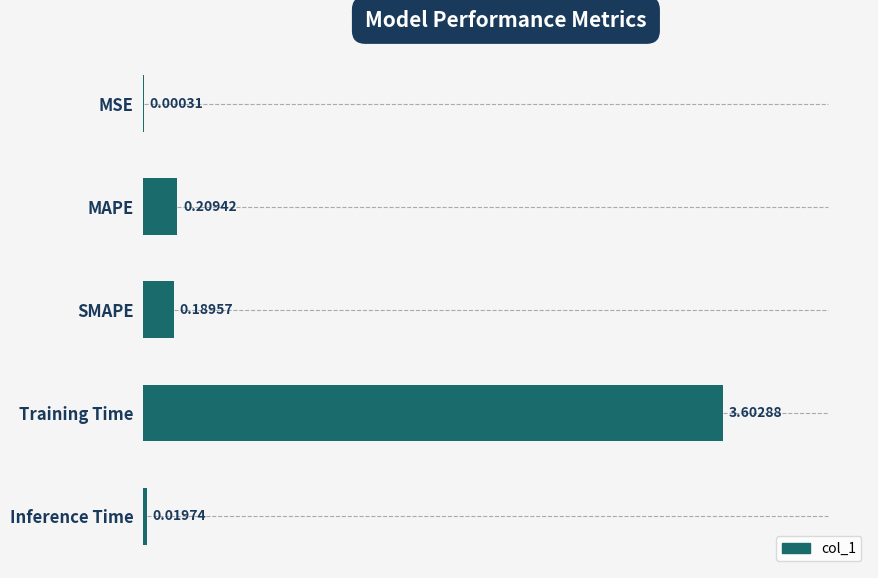

Between MSE and MAPE, which is larger?

MAPE